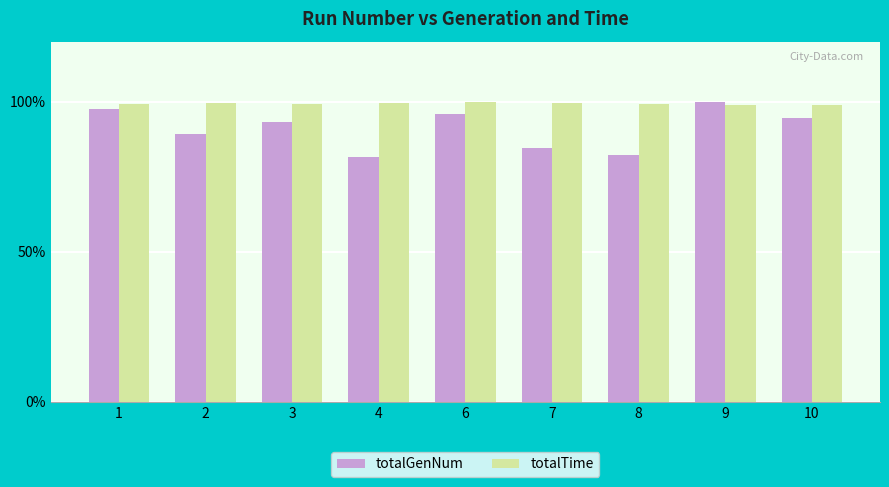

What is the minimum value for totalGenNum?

81.7